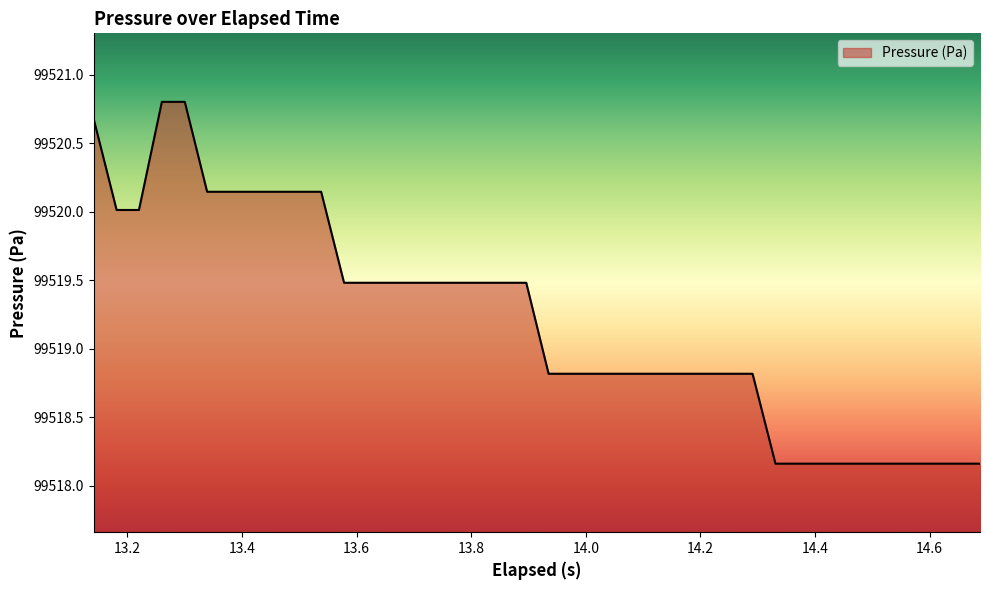

What is the difference between the maximum and minimum values?

2.6